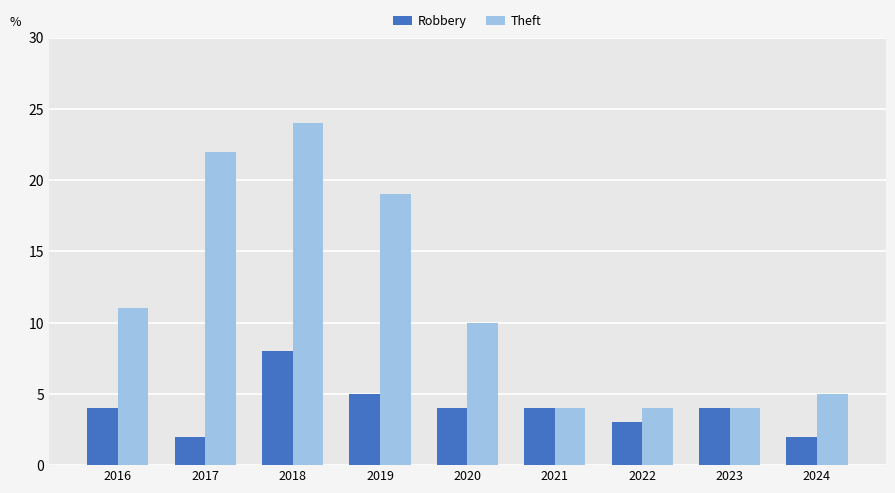

Does the chart contain stacked bars?

No